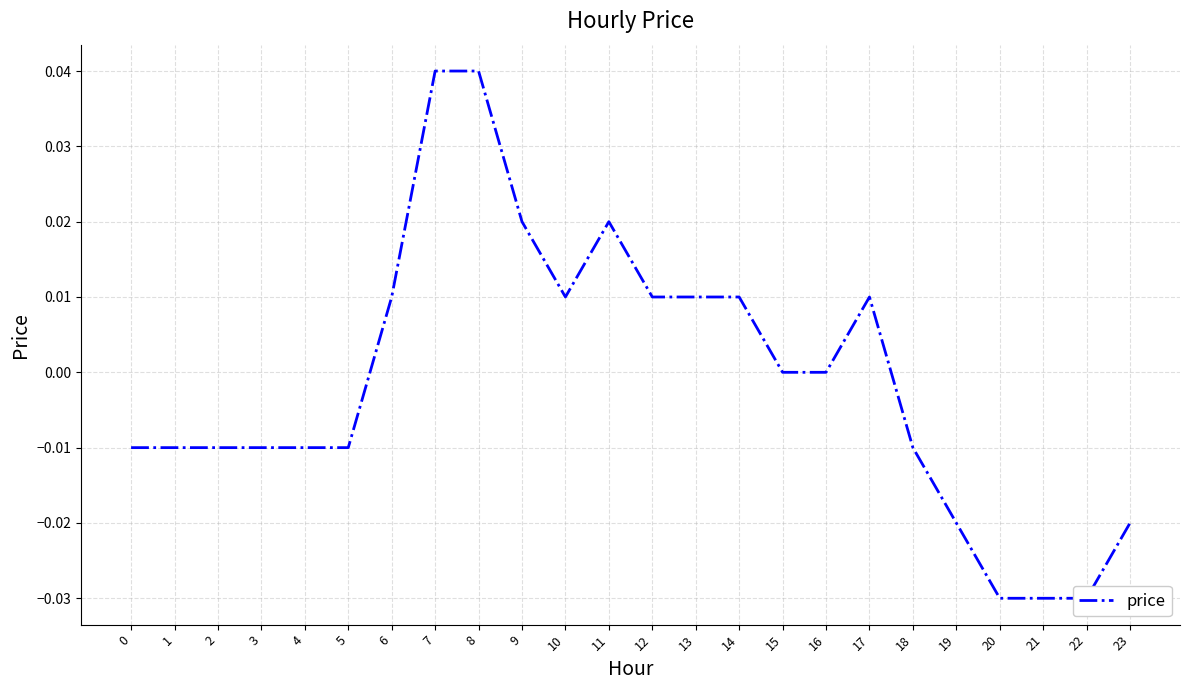

How many values exceed 0?

10